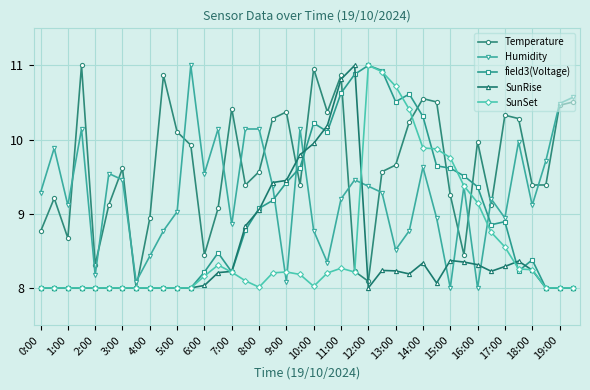

Which series has the largest total across all categories?

Temperature